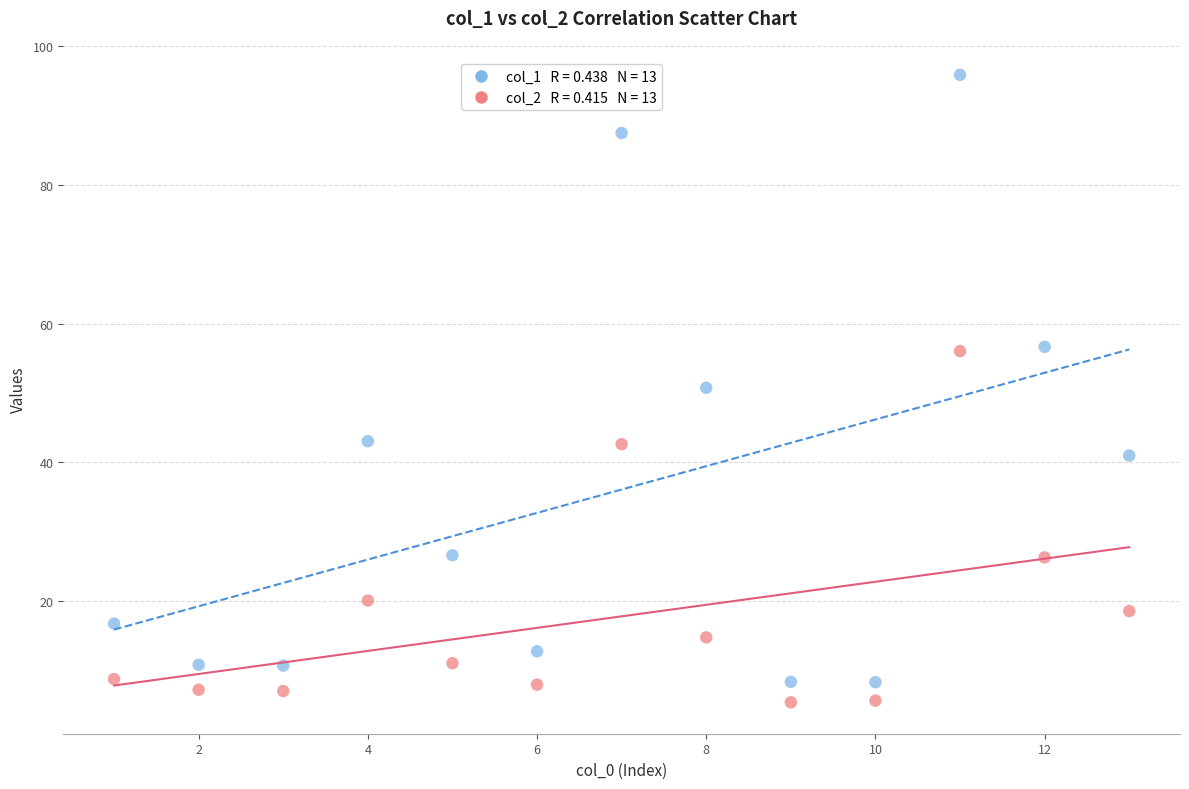

Across all data points, what is the range of X values (max minus min)?

12.0